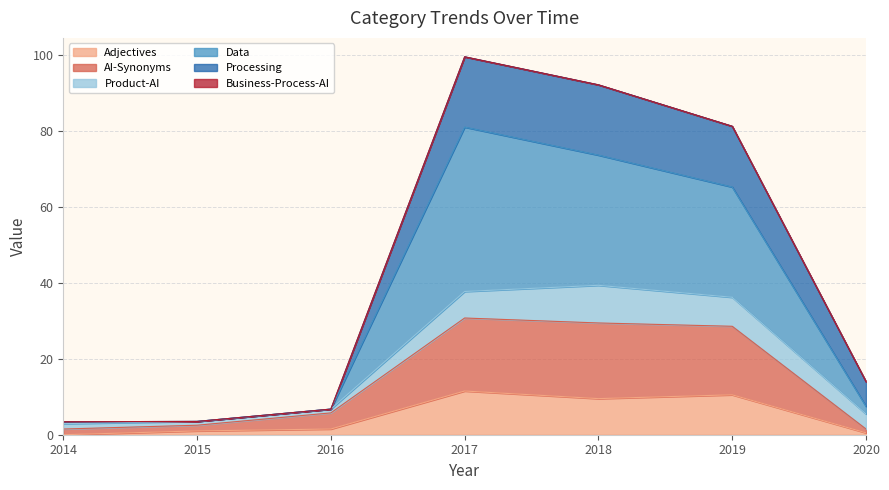

What is the total value across all series at 2017?

99.4